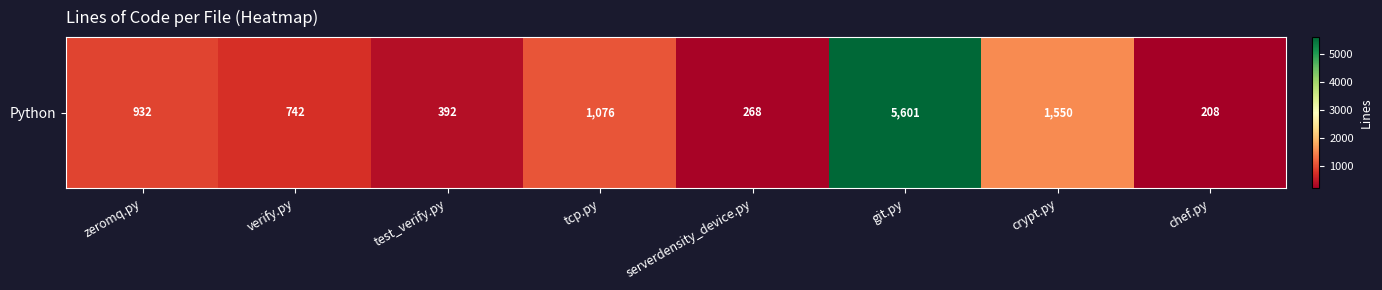

Count the number of values greater than 932.

3